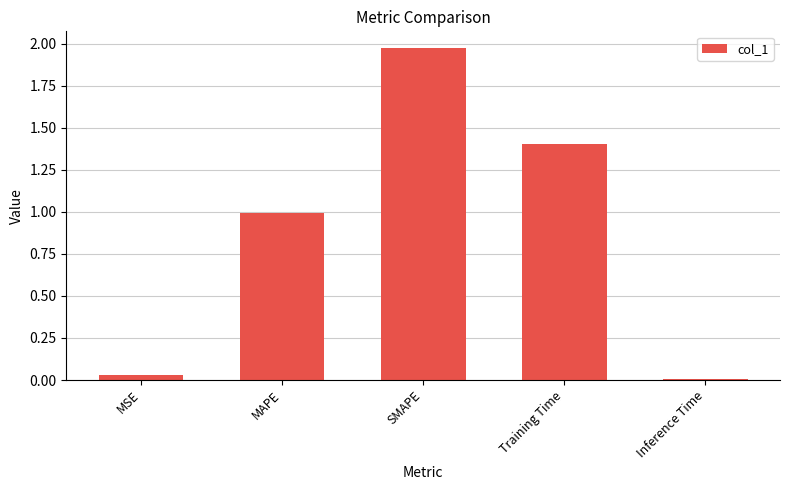

What value does the data have at Training Time?

1.4